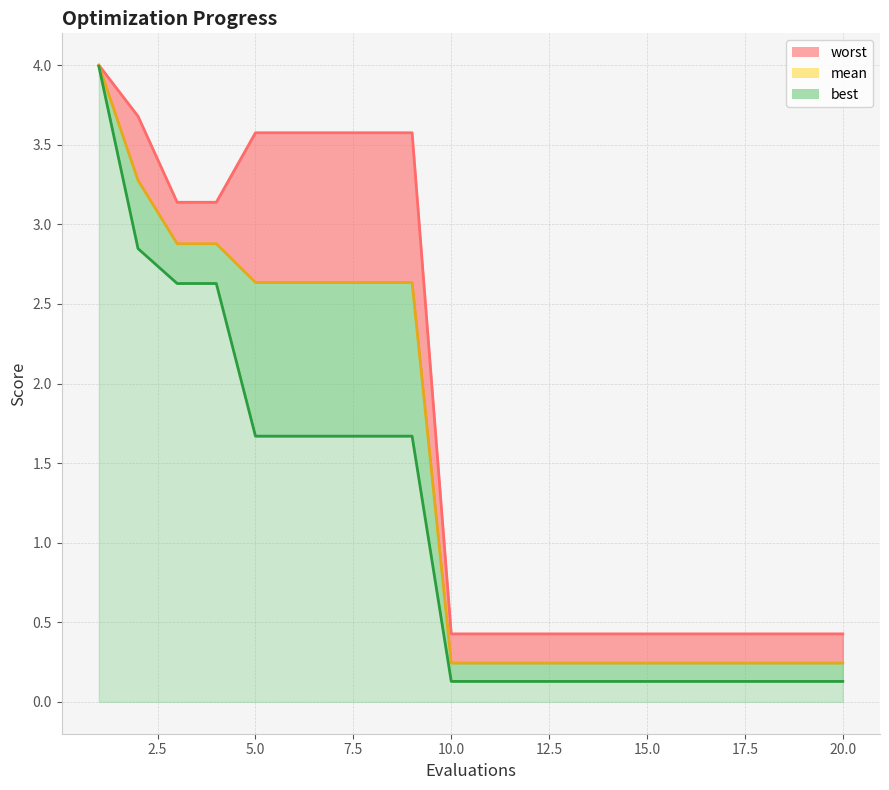

Count the number of categories in the chart.

20